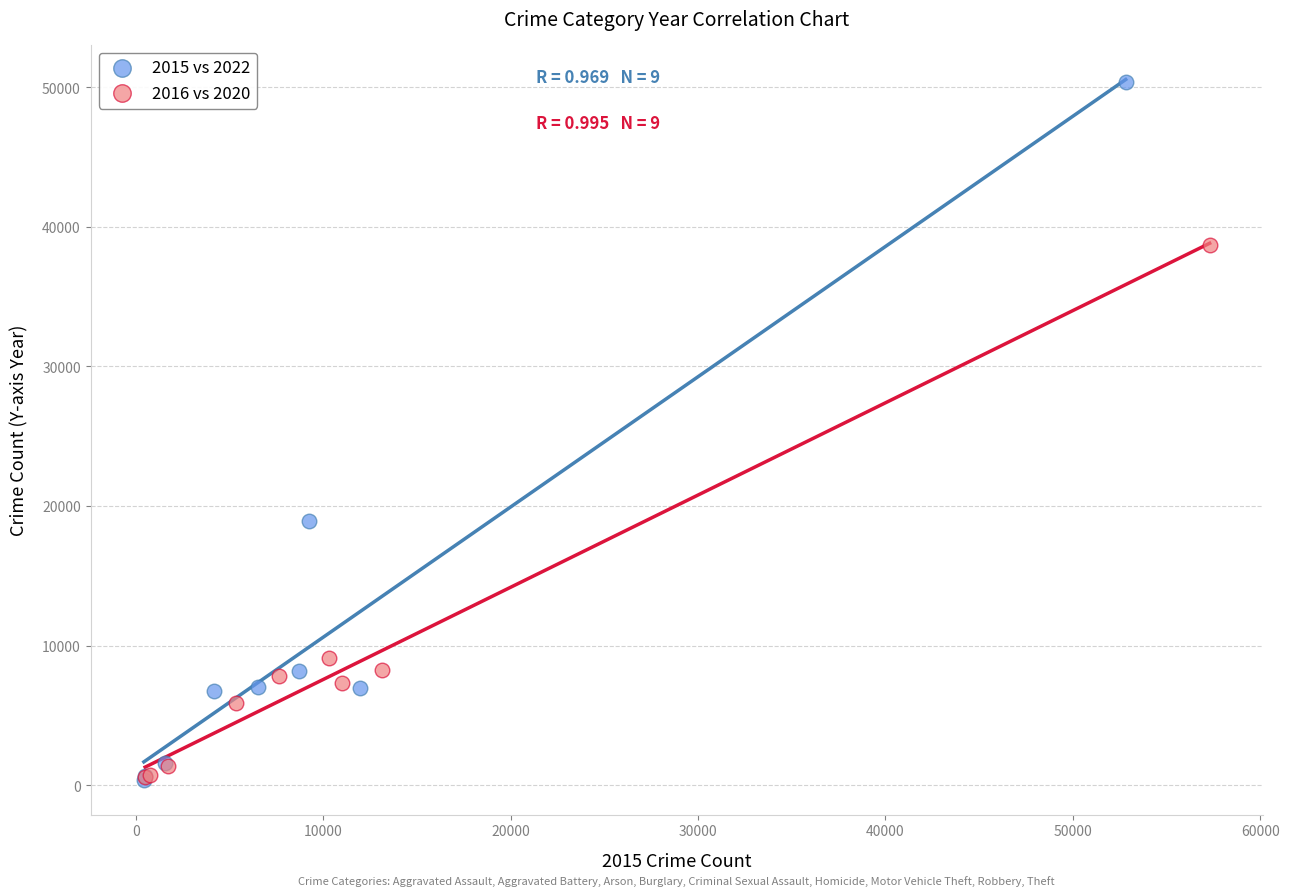

Which series reaches the maximum Y coordinate?

2015 vs 2022